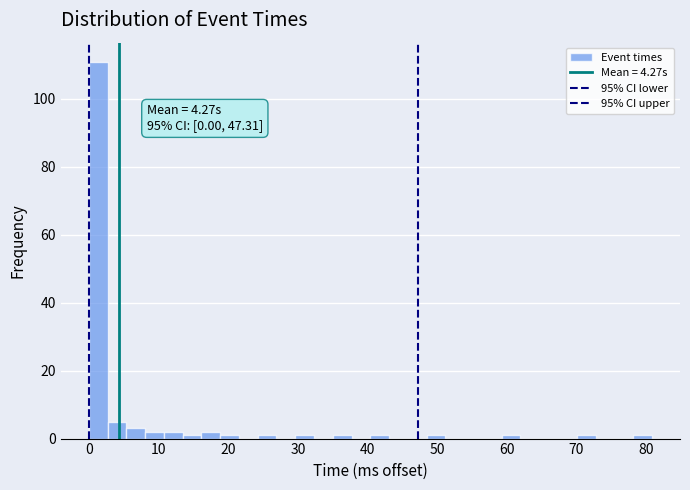

Around what value on the x-axis is the tallest bar? Give the approximate position of its centre, as read against the axis.

1